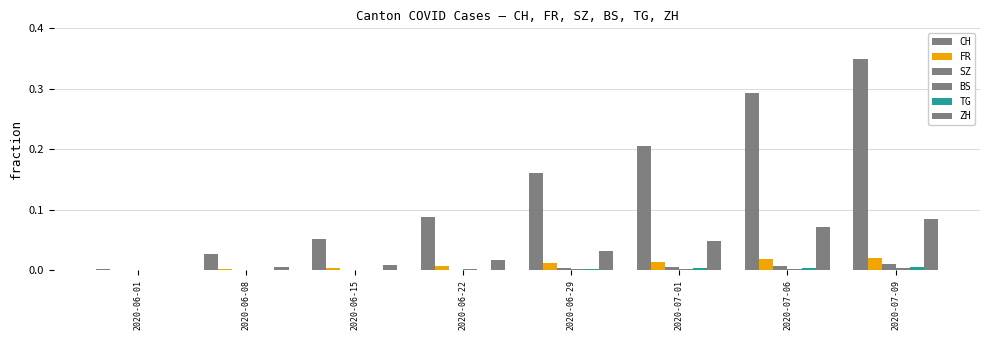

How many groups of bars are there?

8